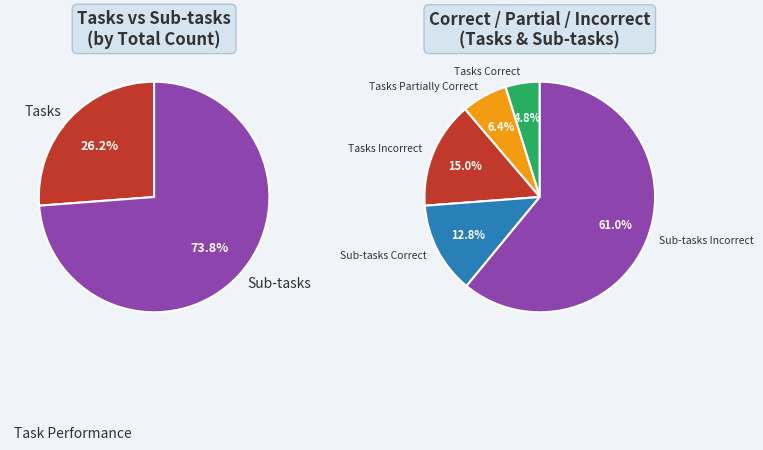

Does any single category account for the majority?

Yes